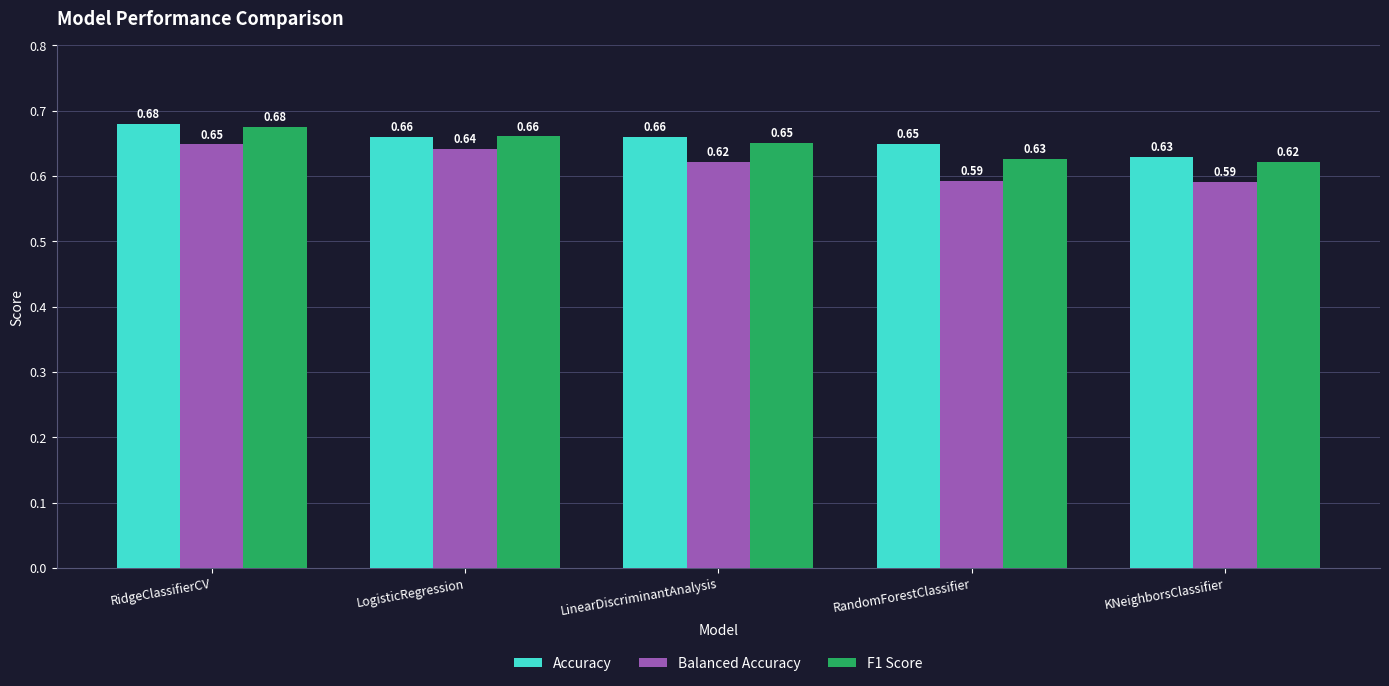

Which series has the largest total across all categories?

Accuracy